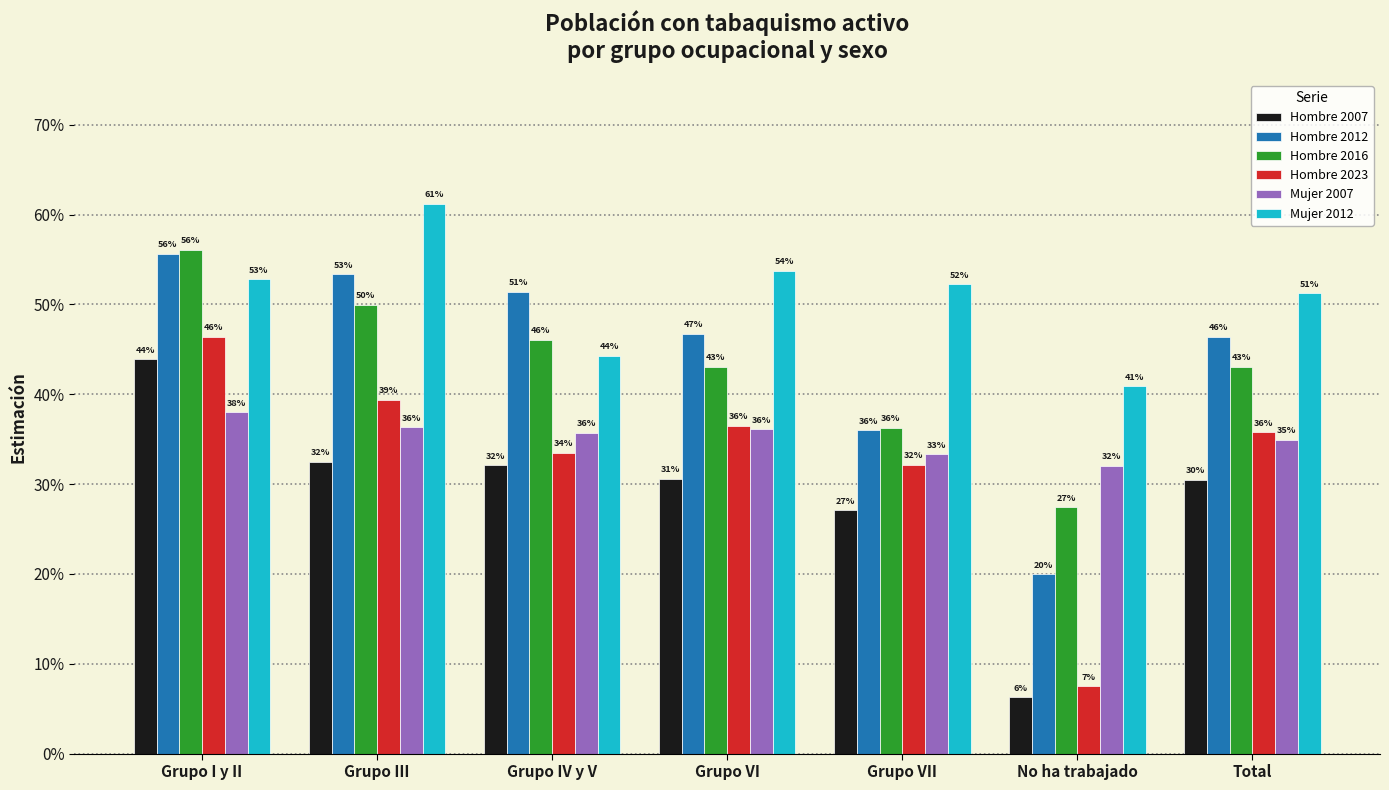

What are all the series names shown in the legend?

Hombre 2007, Hombre 2012, Hombre 2016, Hombre 2023, Mujer 2007, Mujer 2012